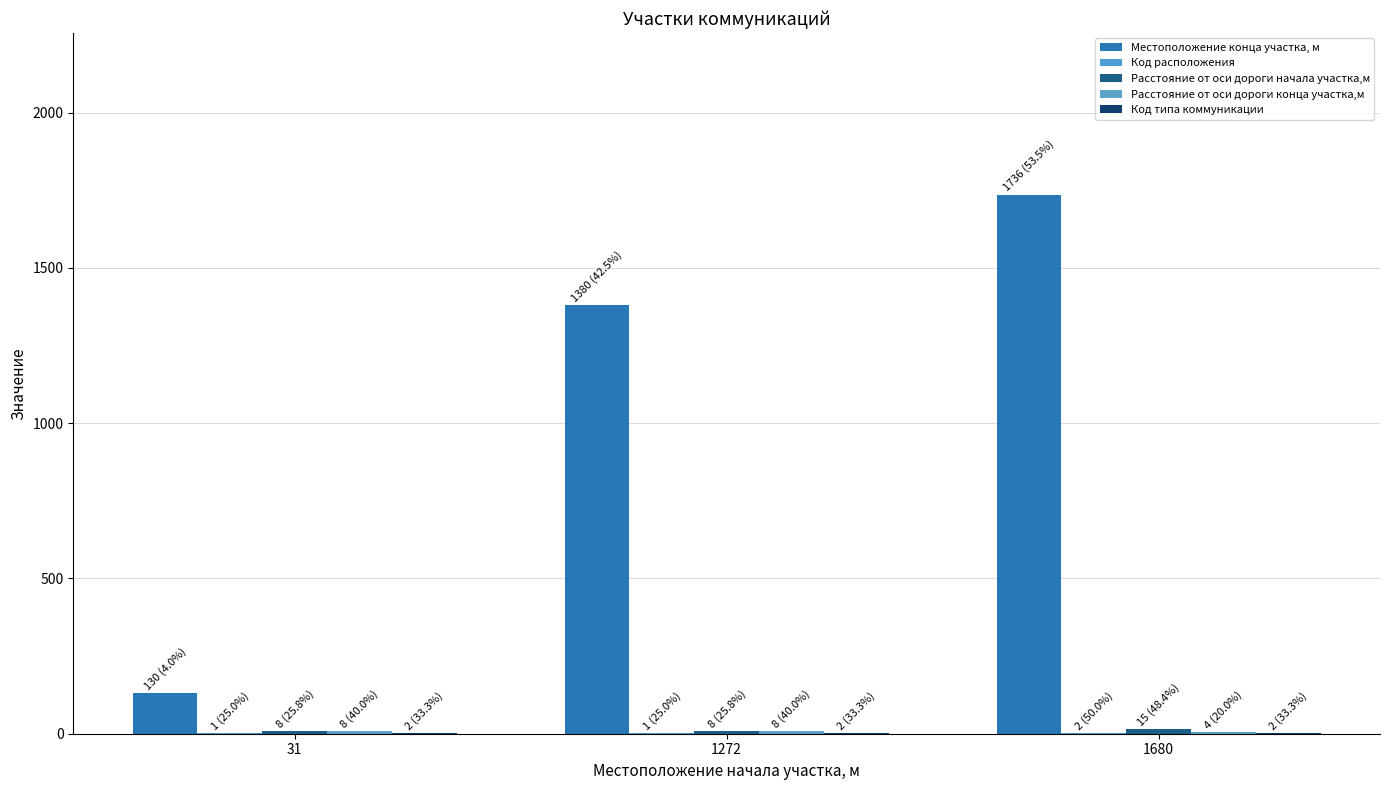

Does the chart contain stacked bars?

No